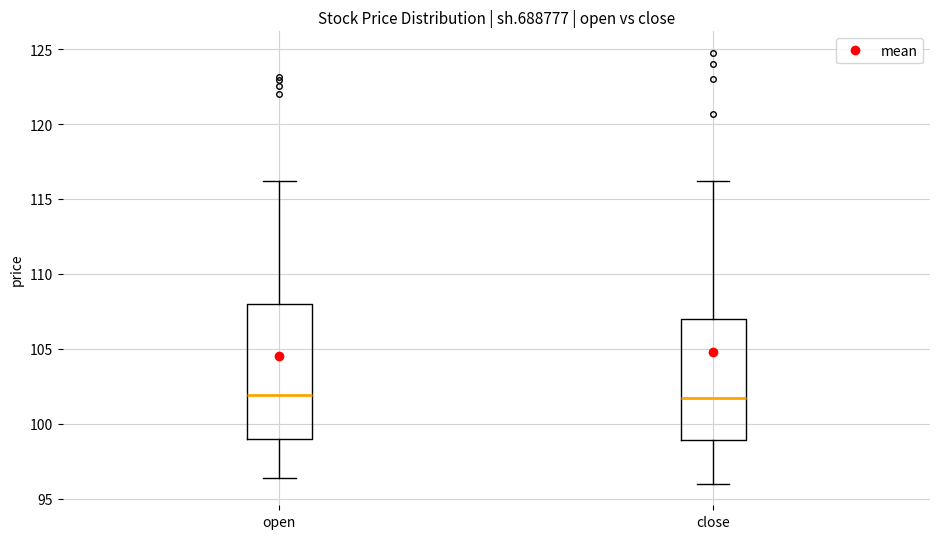

Reading left to right, transcribe this box plot: for each box, give where its median line is, the range the box spans, and where its two whiskers end, as read against the y-axis. The values are not printed on the chart, so give them approximately, as read against the axis.

open: median 102.0, box 99.0 to 108.0, whiskers 96.5 to 116.0
close: median 101.5, box 99.0 to 107.0, whiskers 96.0 to 116.0